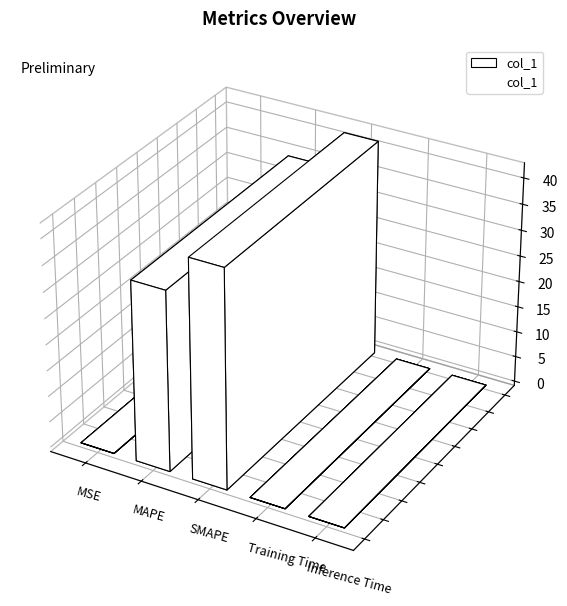

How many points are lower than both their immediate neighbors (excluding endpoints)?

1